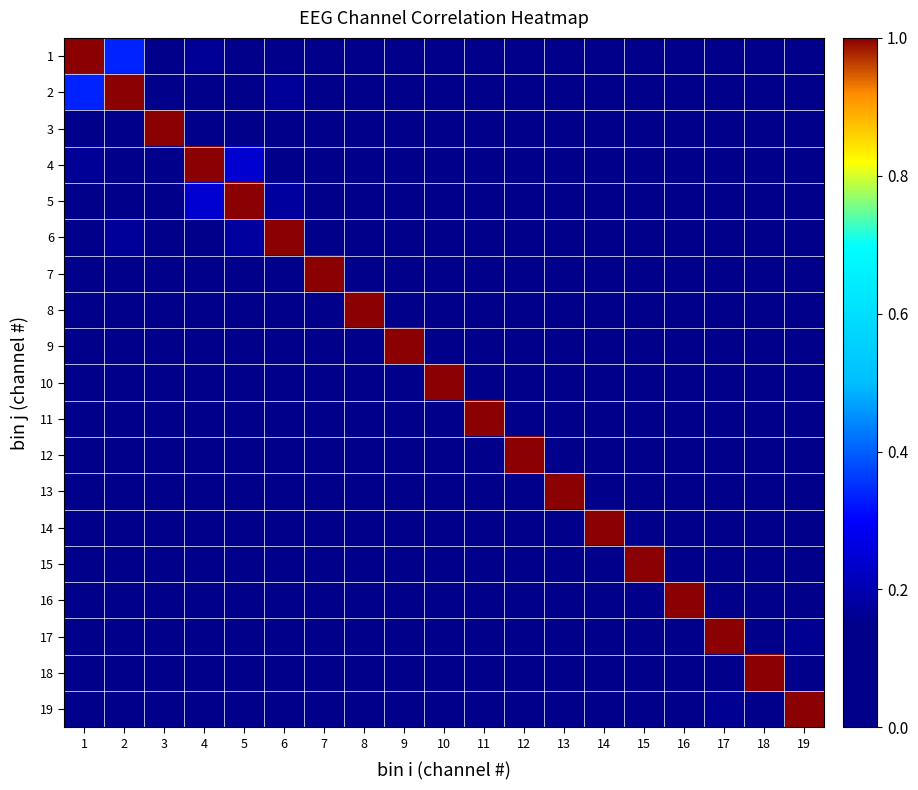

Which series has the largest total across all categories?

2